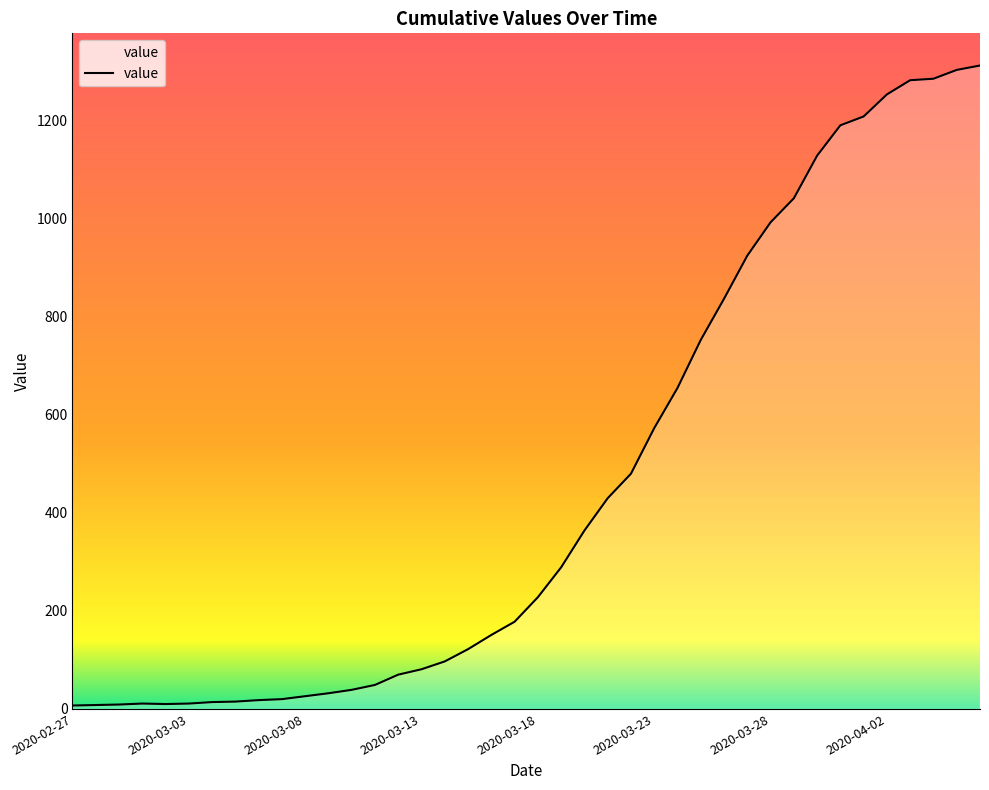

What is the difference between the maximum and minimum values?

1306